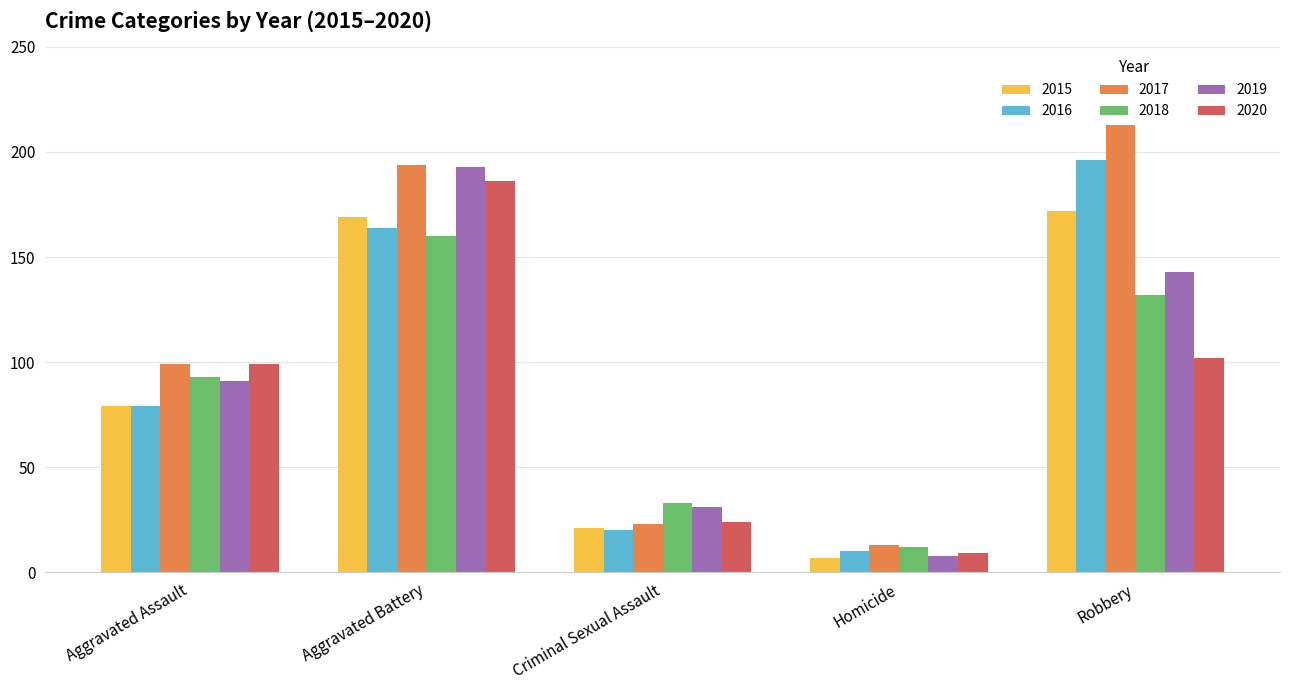

Reading left to right, what are all the values shown in this chart?

2015: Aggravated Assault=79	Aggravated Battery=169	Criminal Sexual Assault=21	Homicide=7	Robbery=172
2016: Aggravated Assault=79	Aggravated Battery=164	Criminal Sexual Assault=20	Homicide=10	Robbery=196
2017: Aggravated Assault=99	Aggravated Battery=194	Criminal Sexual Assault=23	Homicide=13	Robbery=213
2018: Aggravated Assault=93	Aggravated Battery=160	Criminal Sexual Assault=33	Homicide=12	Robbery=132
2019: Aggravated Assault=91	Aggravated Battery=193	Criminal Sexual Assault=31	Homicide=8	Robbery=143
2020: Aggravated Assault=99	Aggravated Battery=186	Criminal Sexual Assault=24	Homicide=9	Robbery=102